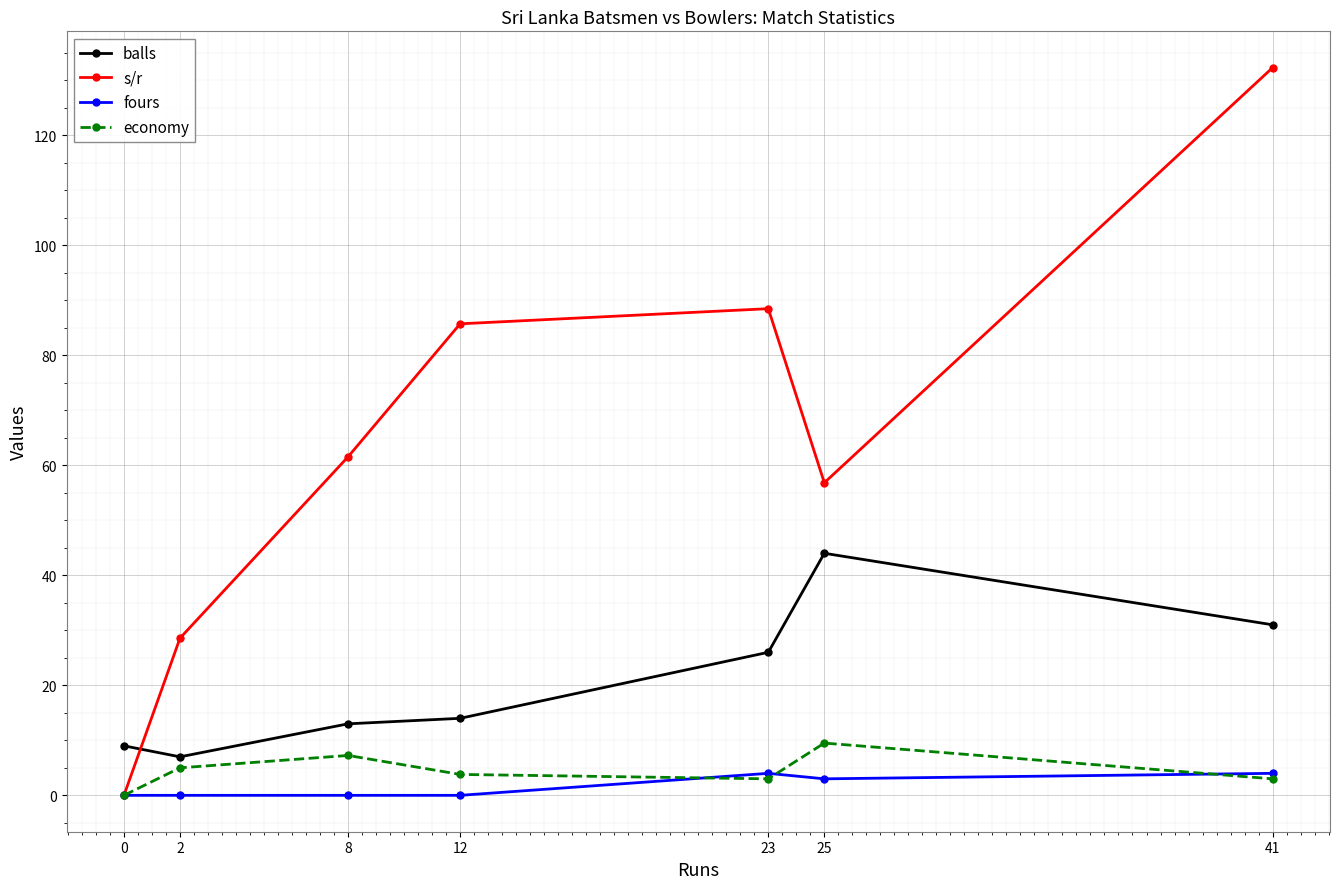

What is the value of the balls point at the 3rd from the left?

13.0